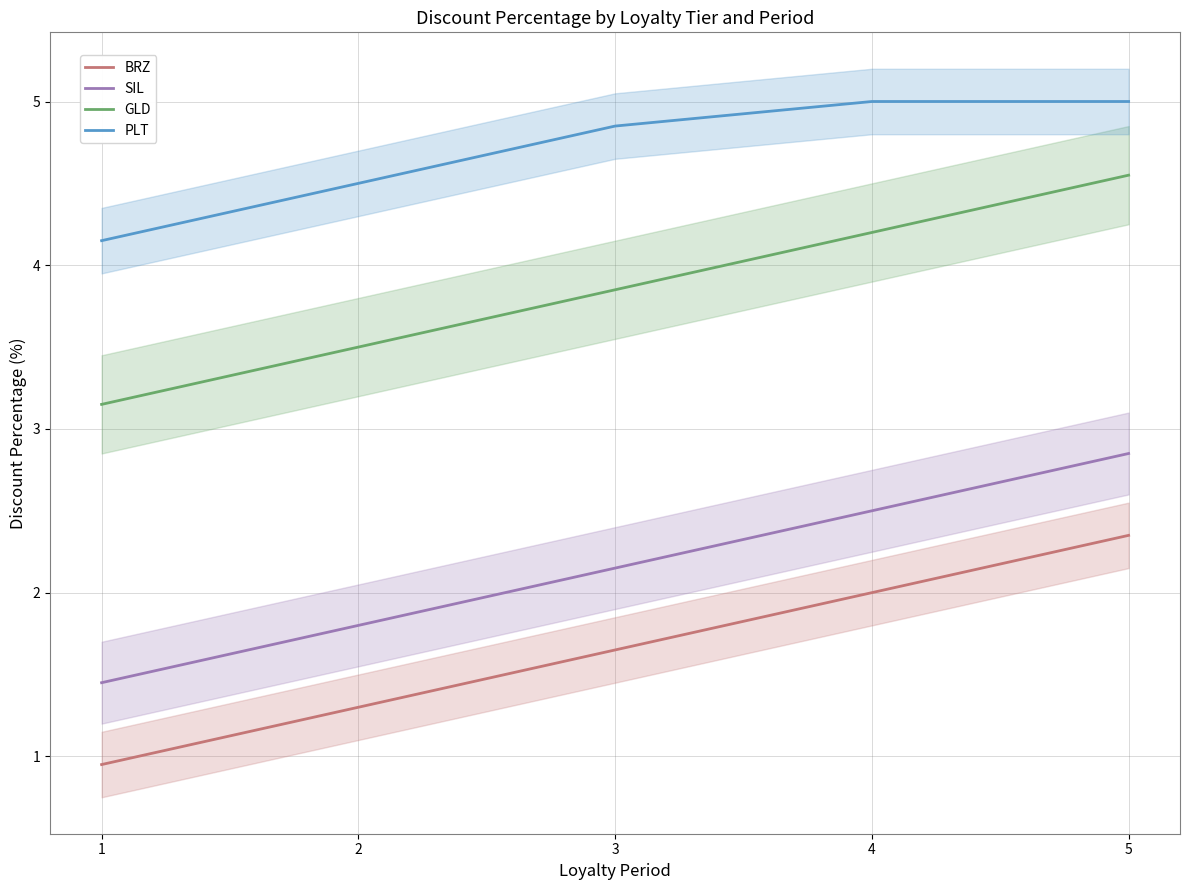

Count the number of categories in the chart.

5